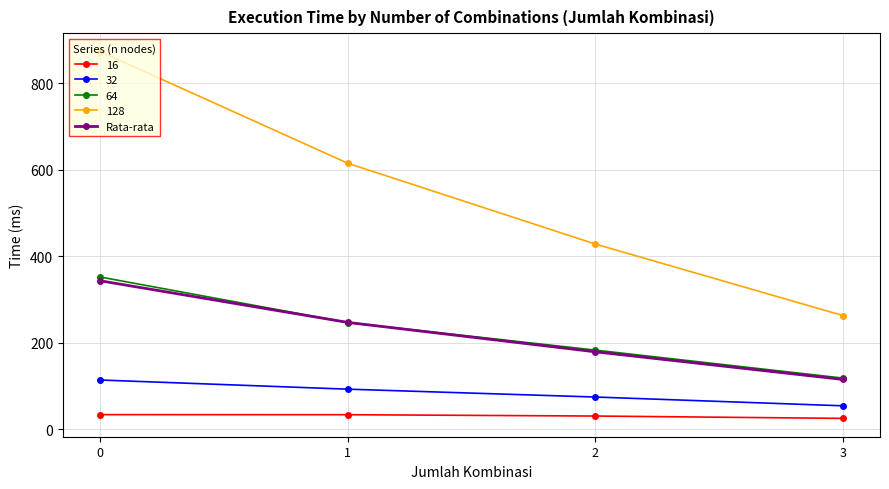

Which series has the widest spread of values?

128